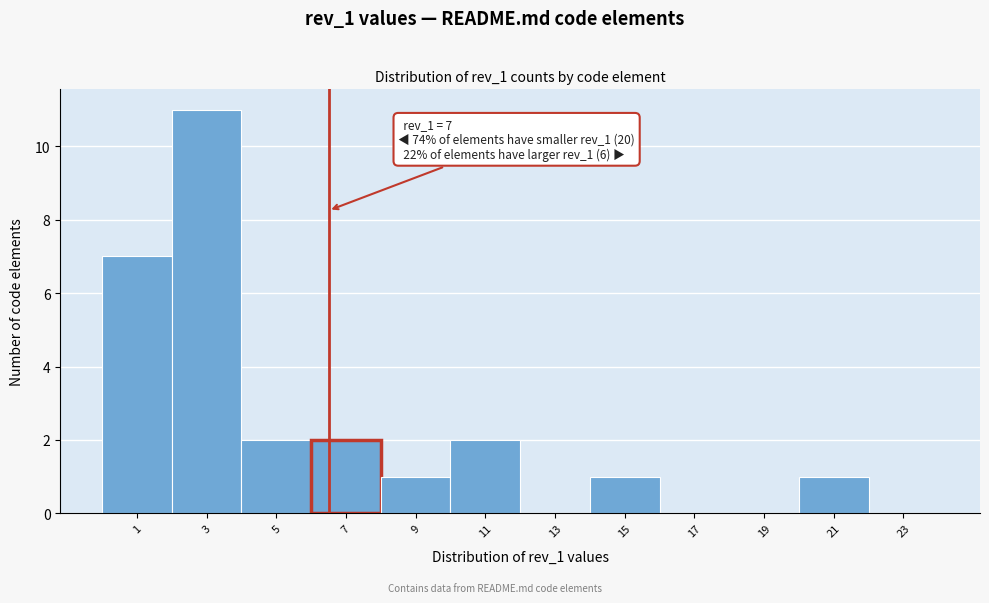

Reading left to right, extract all data points from this chart.

1=7	3=11	5=2	7=2	9=1	11=2	13=0	15=1	17=0	19=0	21=1	23=0